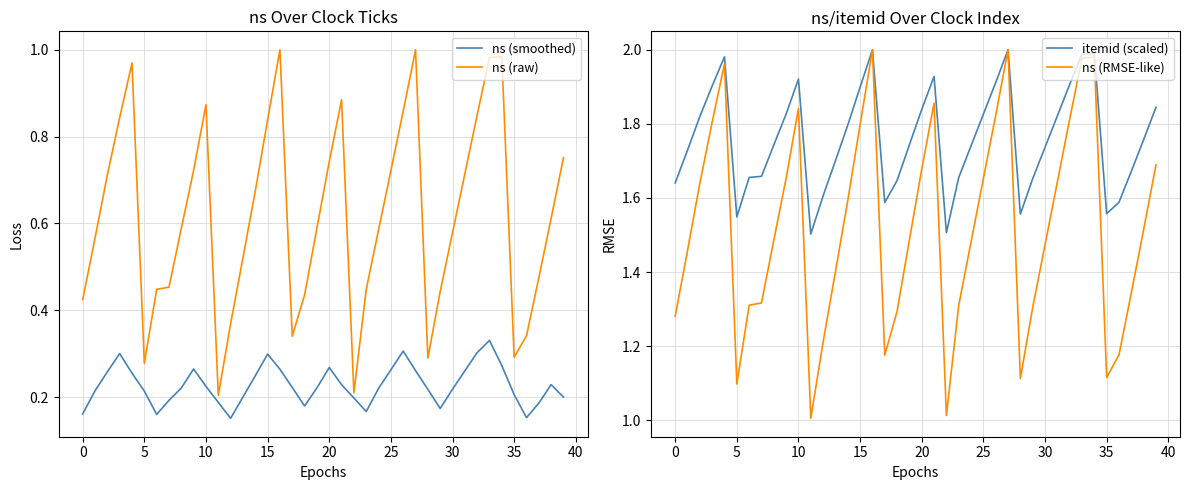

Rank the series at 40 from highest to lowest value.

itemid (scaled), ns (RMSE-like), ns (raw), ns (smoothed)